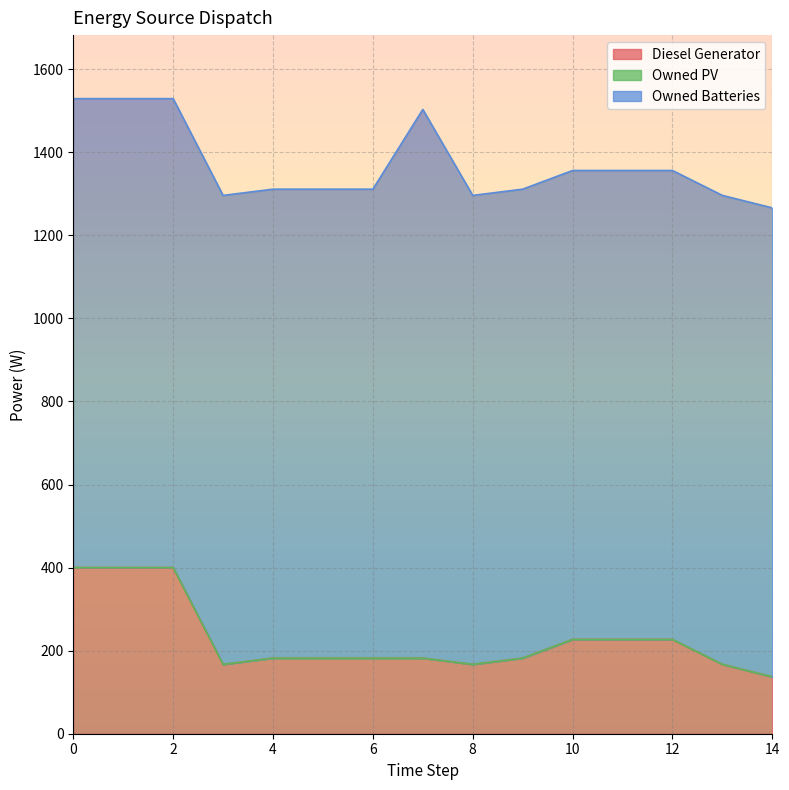

True or false: Owned PV has more than 2 interior local peaks.

False